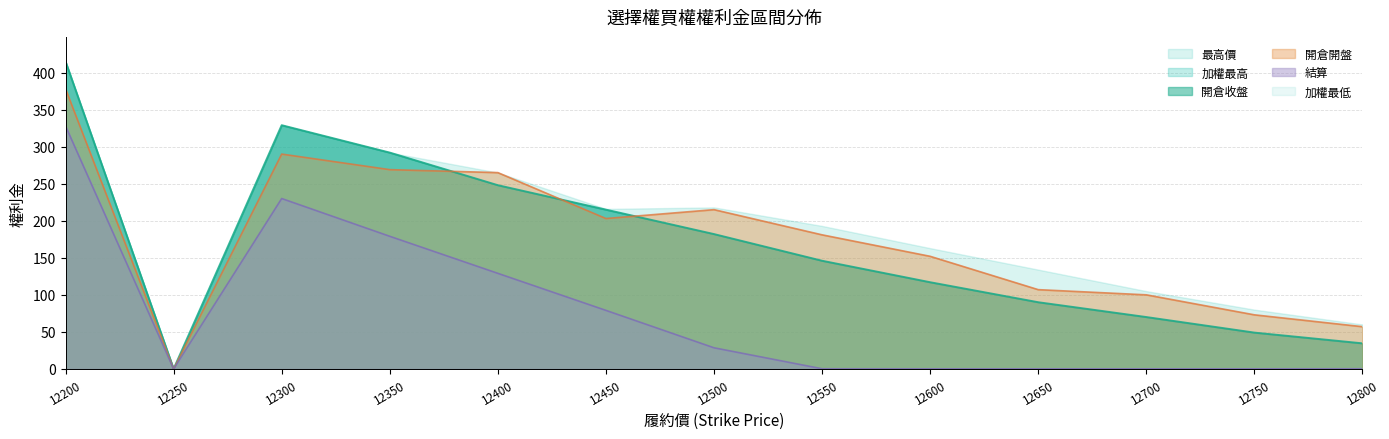

What is the sum of the 結算 values at 12600 and 12800?

0.3